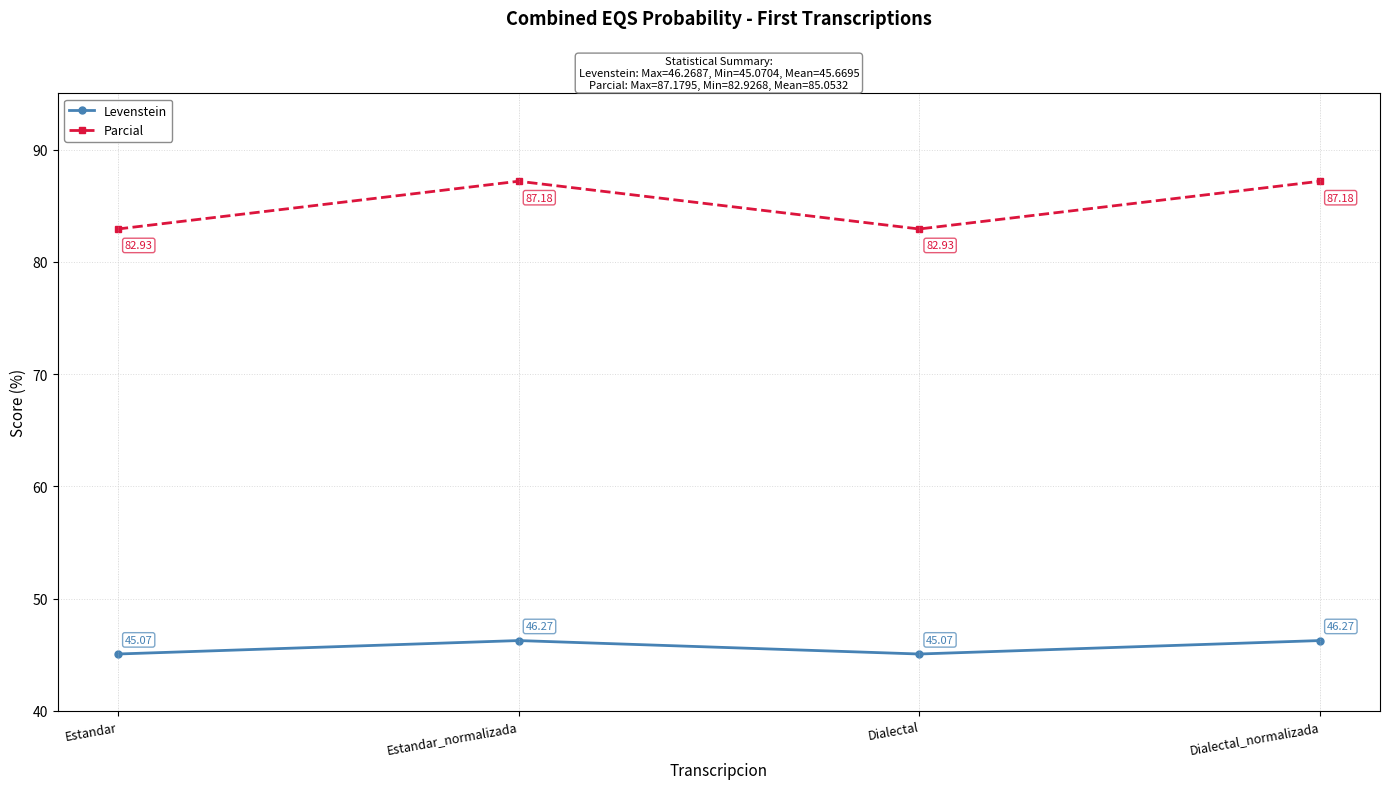

Is it true that Levenstein equals 68.5 at Dialectal_normalizada?

False